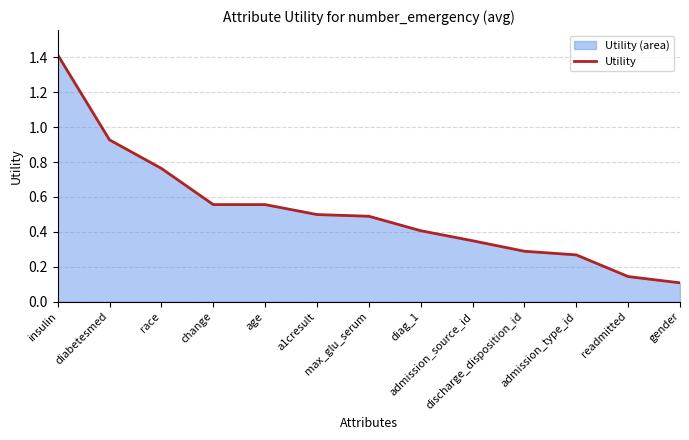

What is the average value?

0.5